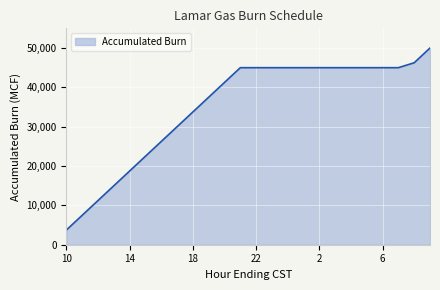

What is the difference between the maximum and minimum values?

46250